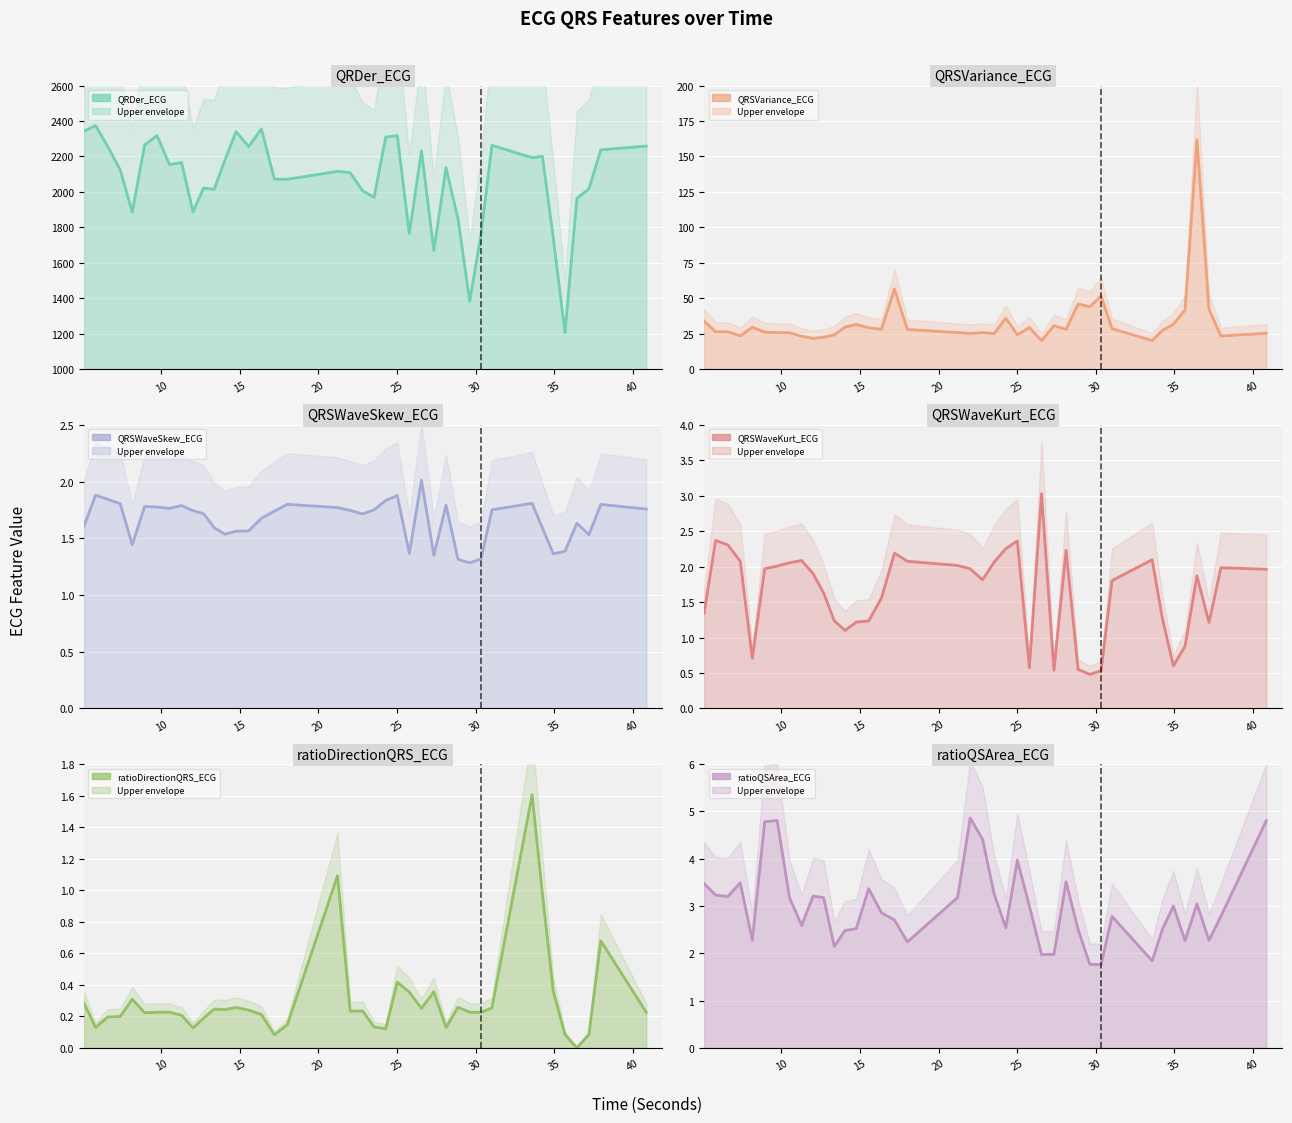

True or false: QRSWaveSkew_ECG and QRDer_ECG intersect in this chart.

False